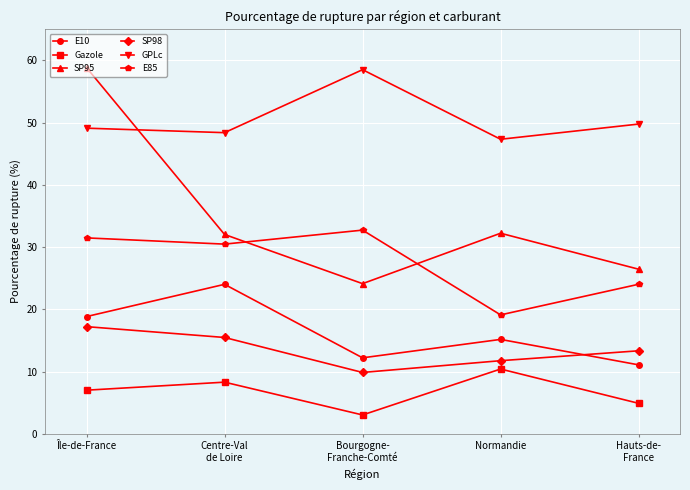

How many values in the GPLc series are below 49?

2